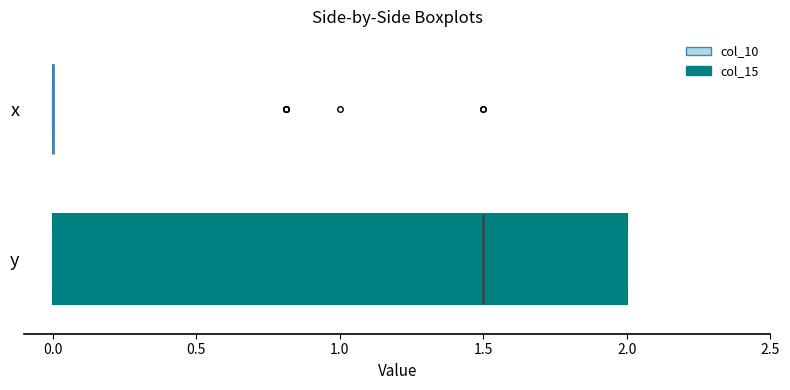

Which box is the widest, from its left edge to its right edge?

y